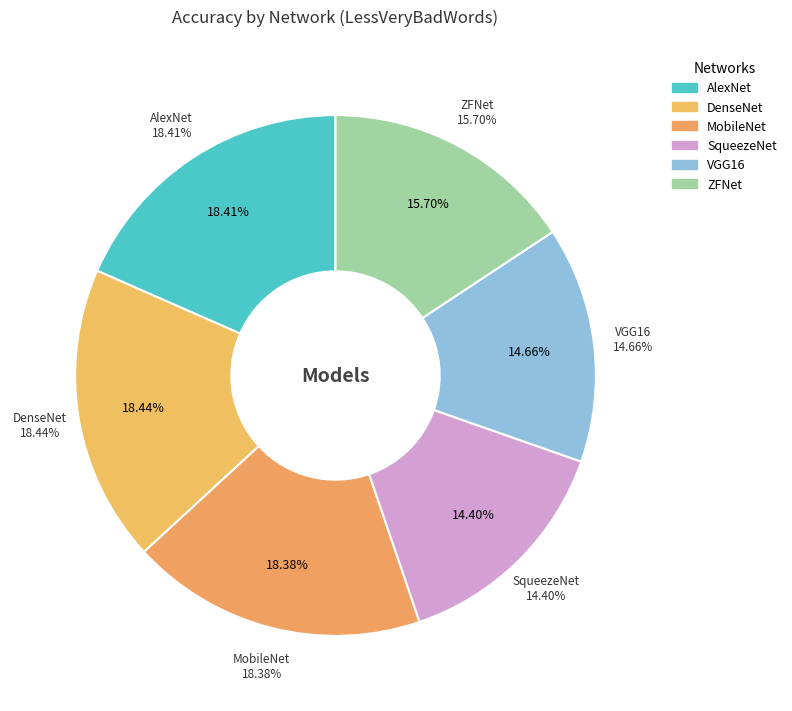

Is it true that AlexNet is 11% of the pie?

False